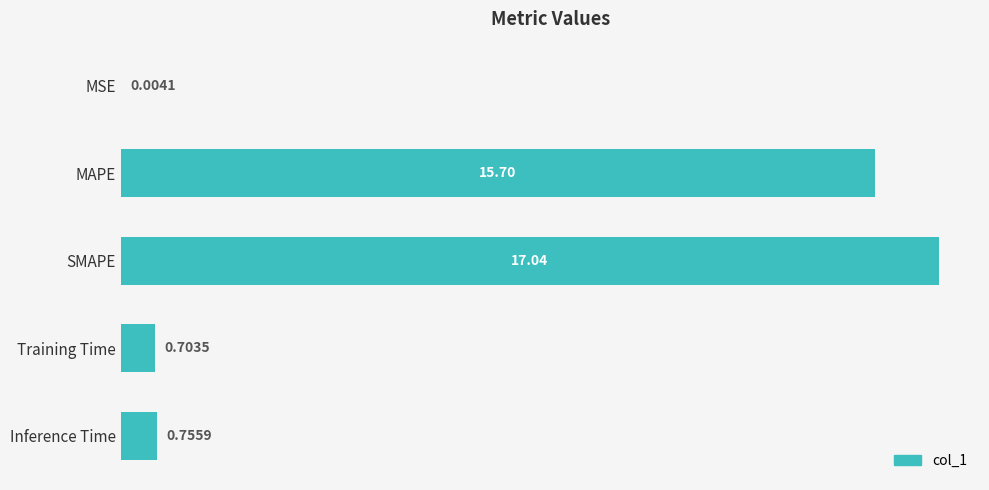

Are the bars grouped side by side (vs. stacked)?

No